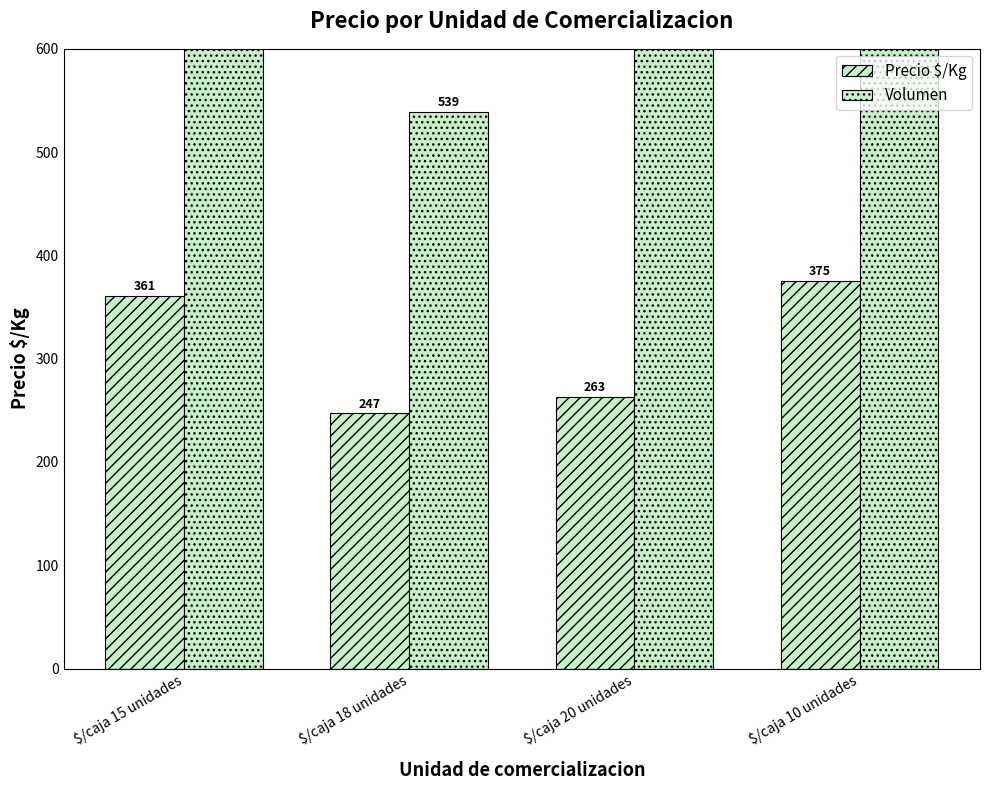

What is the lowest value of the Precio $/Kg series?

247